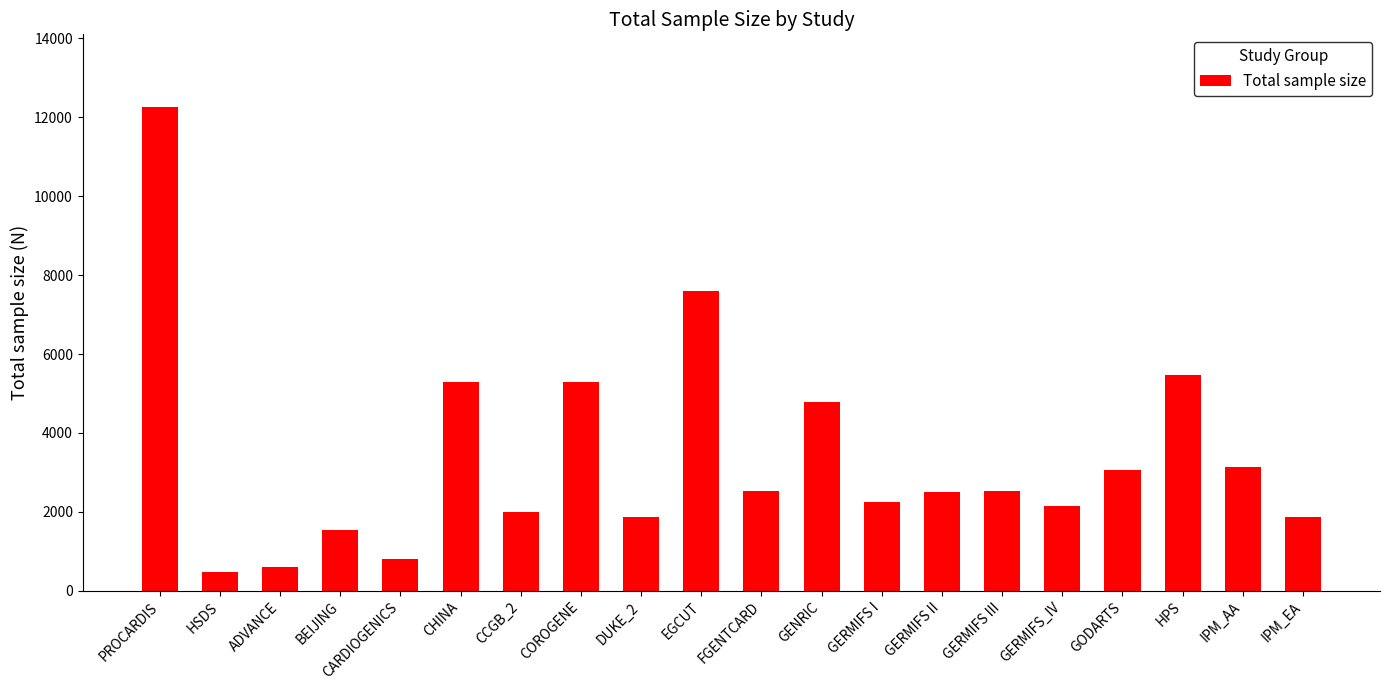

What is the ratio of the value at FGENTCARD to the value at GODARTS?

0.8